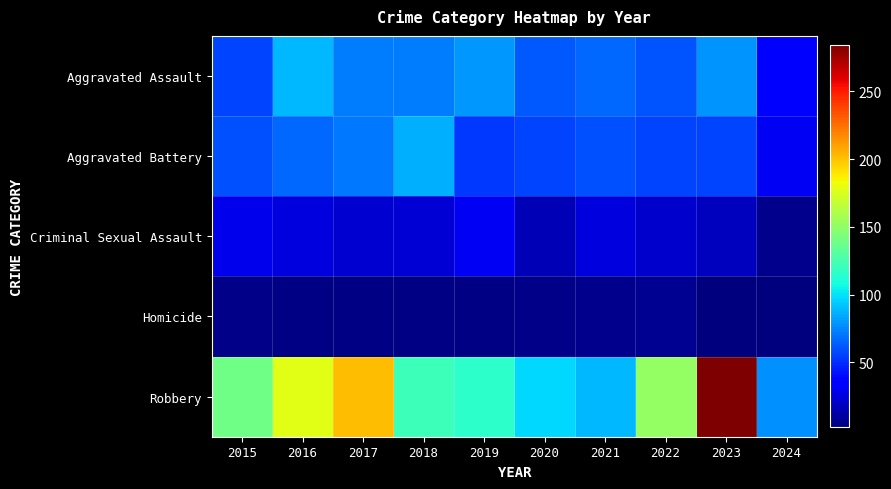

Reading right to left, transcribe all the data shown in this chart.

Aggravated Assault: 2024=33	2023=79	2022=61	2021=66	2020=62	2019=80	2018=72	2017=72	2016=88	2015=56
Aggravated Battery: 2024=31	2023=56	2022=56	2021=60	2020=57	2019=53	2018=86	2017=71	2016=66	2015=60
Criminal Sexual Assault: 2024=6	2023=18	2022=21	2021=26	2020=16	2019=31	2018=24	2017=22	2016=26	2015=29
Homicide: 2024=2	2023=3	2022=7	2021=6	2020=5	2019=4	2018=4	2017=4	2016=4	2015=5
Robbery: 2024=77	2023=284	2022=151	2021=88	2020=97	2019=116	2018=121	2017=202	2016=178	2015=139